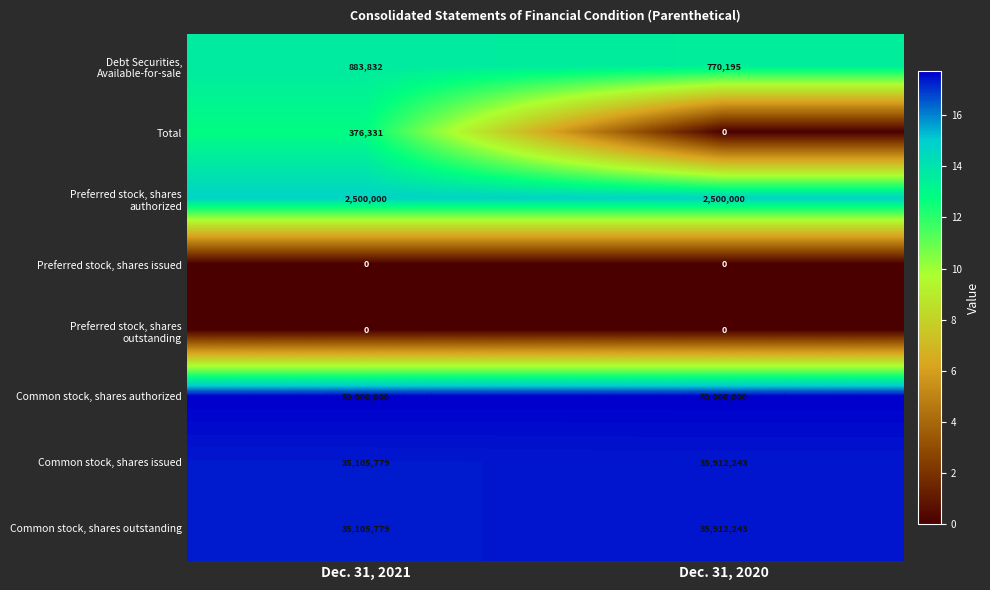

The Common stock, shares outstanding series shows 55636808 at Dec. 31, 2021. True or false?

False